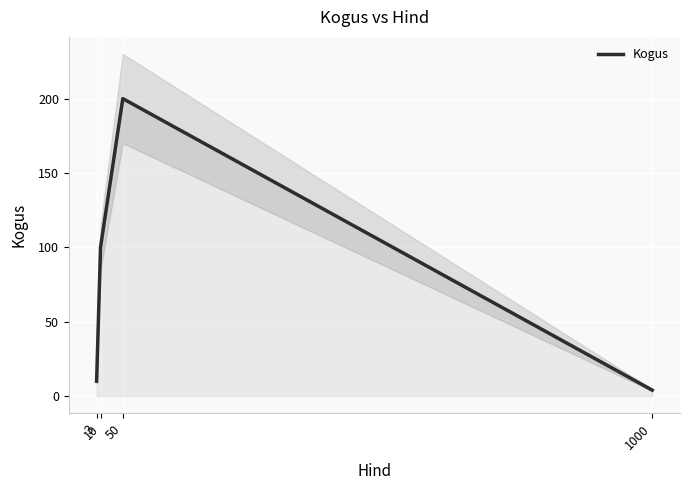

What is the average value?

78